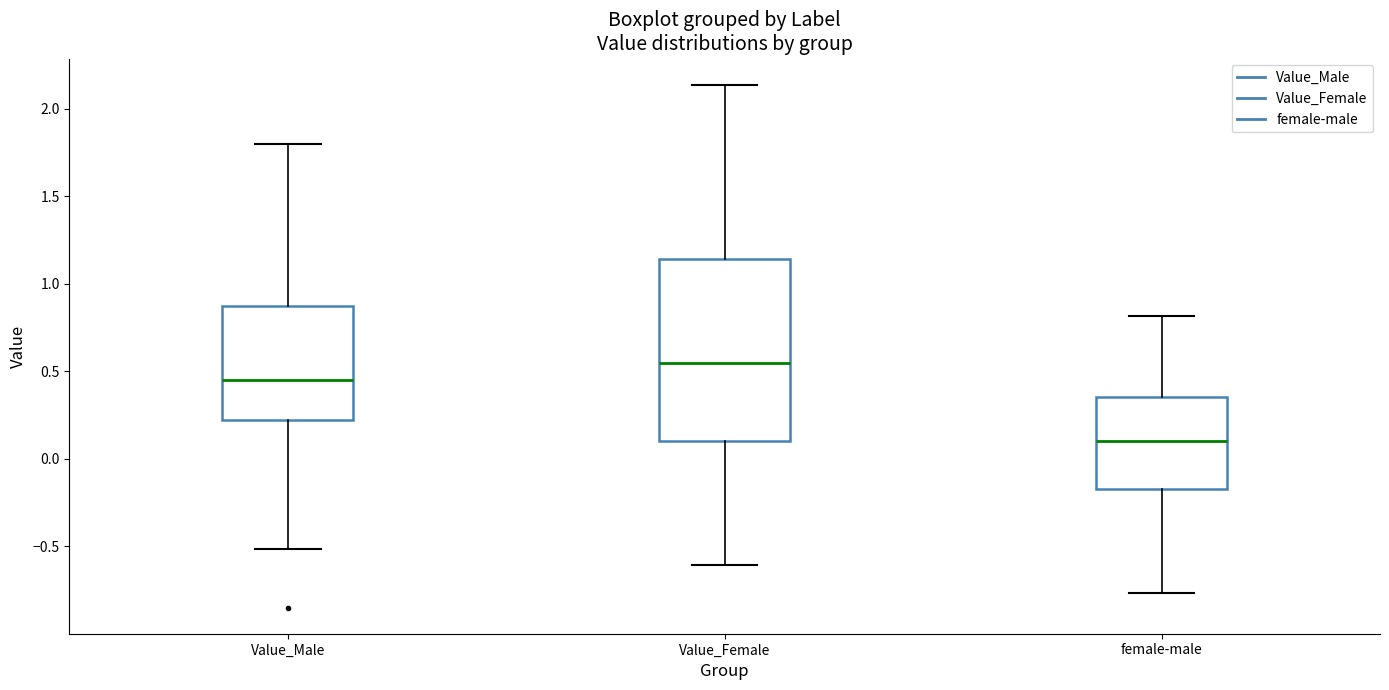

Which box is the tallest, from its lower edge to its upper edge?

Value_Female